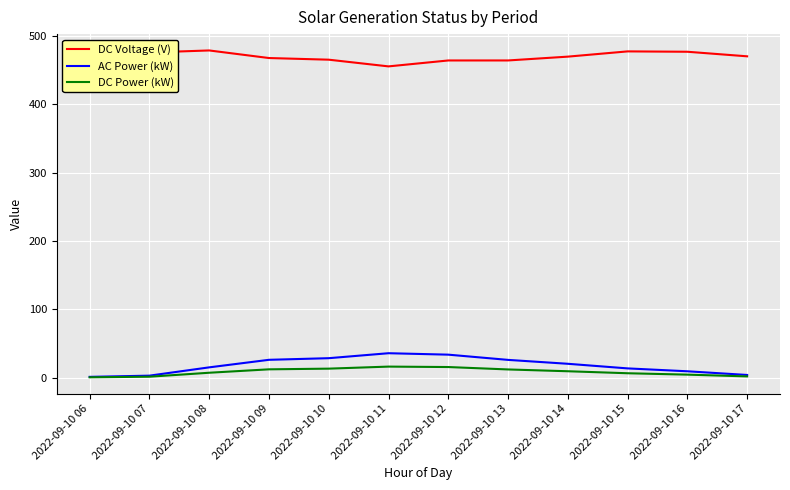

What is the maximum value for DC Power (kW)?

16.3